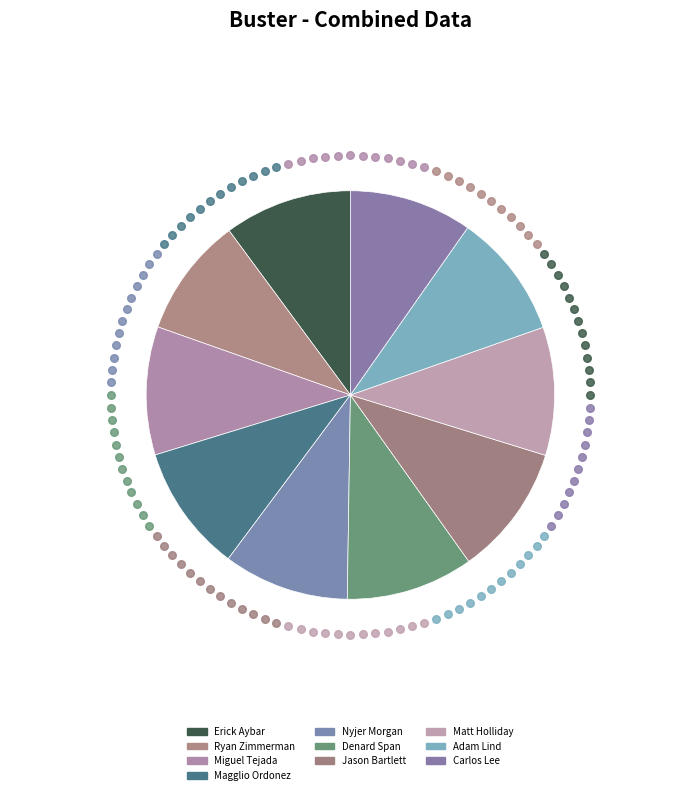

Between Magglio Ordonez and Matt Holliday, which is larger?

Matt Holliday